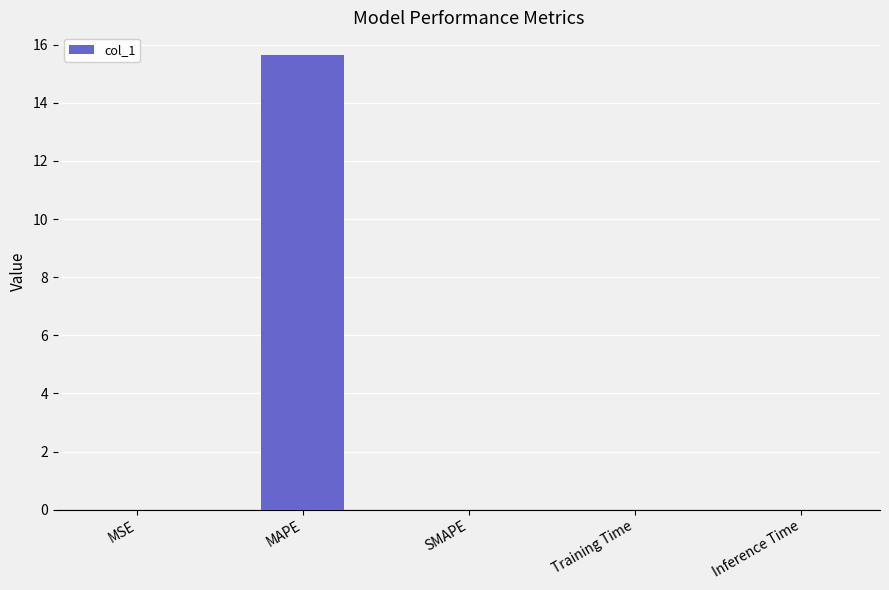

Which has a higher value, Inference Time or MAPE?

MAPE